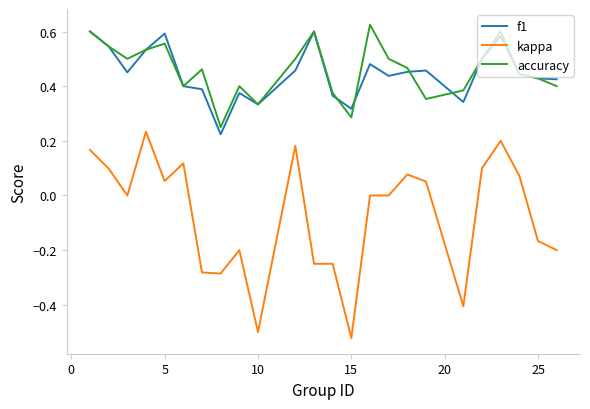

Which series has the widest spread of values?

kappa